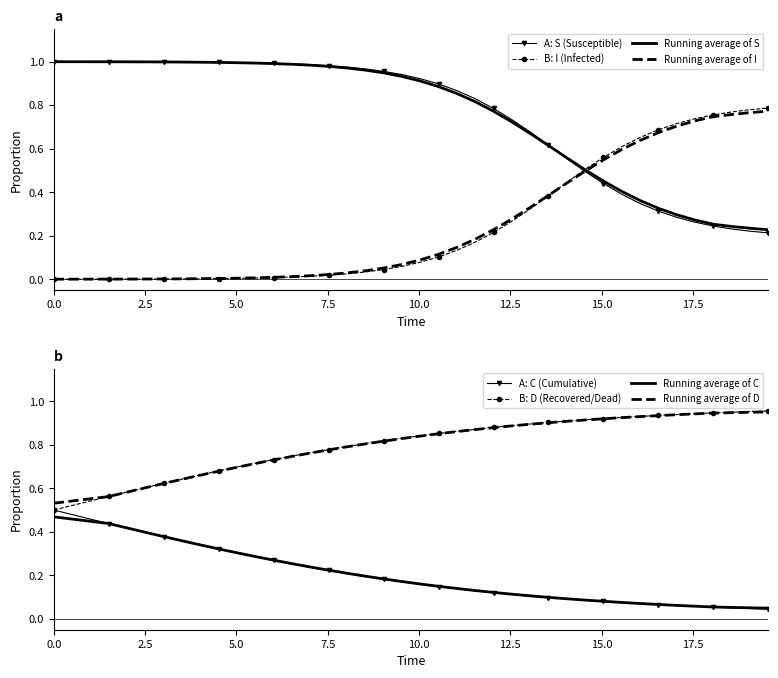

True or false: B: D (Recovered/Dead) and Running average of C cross at least once.

False